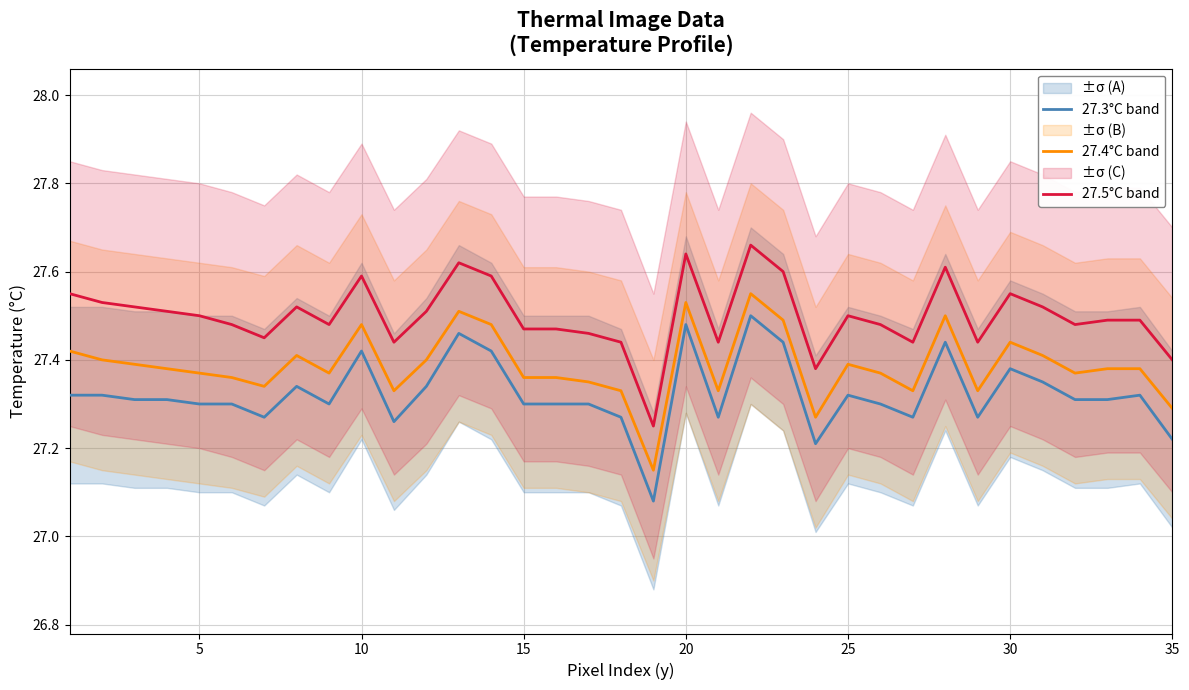

How many lines are shown in the chart?

3